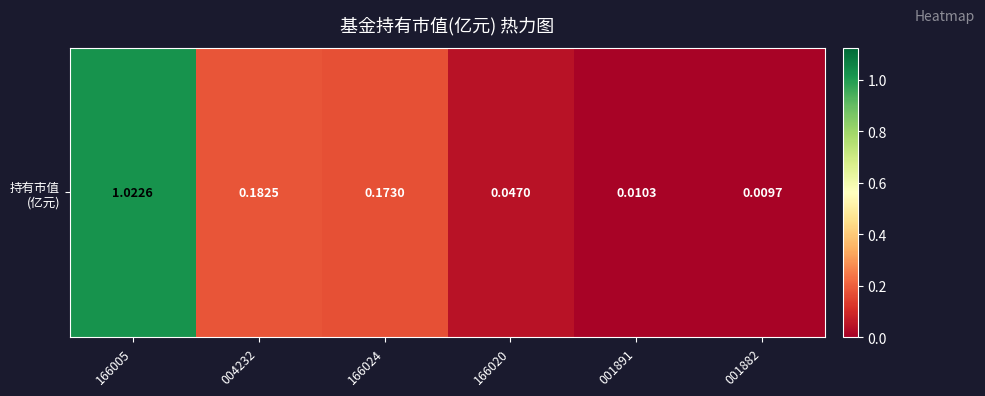

Reading left to right, what are all the values shown in this chart?

1.0	0.2	0.2	0.0	0.0	0.0